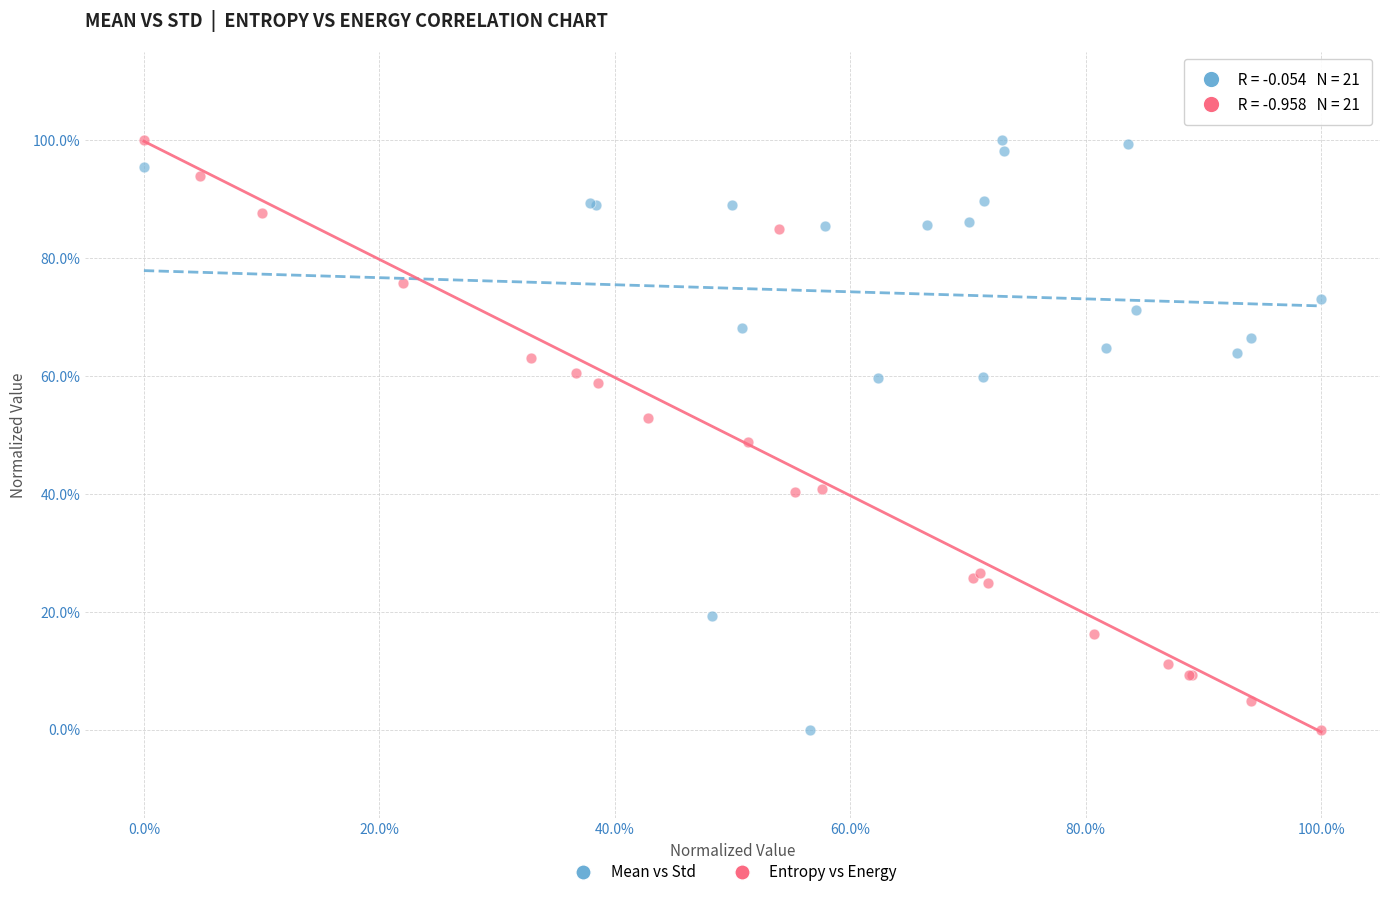

What are all the series names shown in the legend?

Mean vs Std, Entropy vs Energy